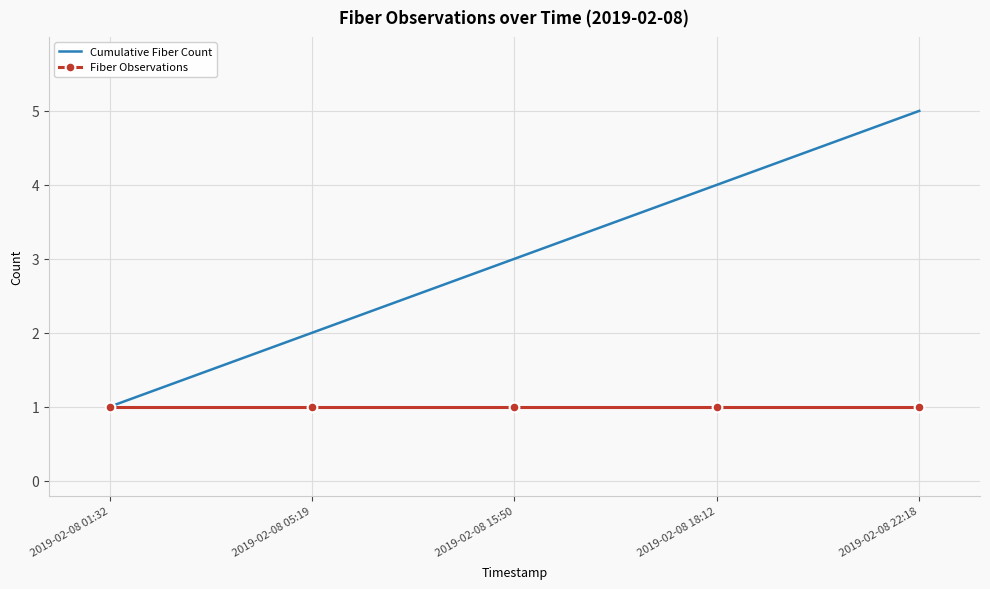

True or false: Cumulative Fiber Count has more than 1 points higher than both neighbors.

False